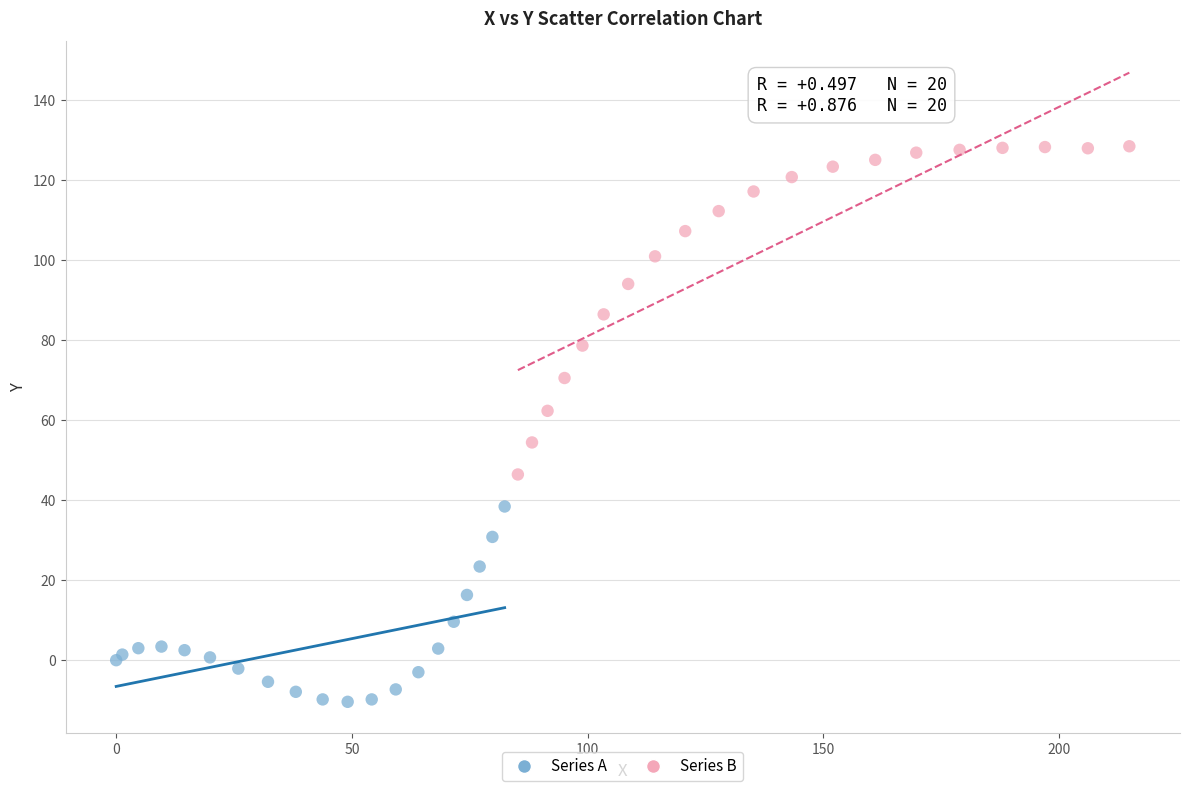

Which series contains the highest Y value?

Series B